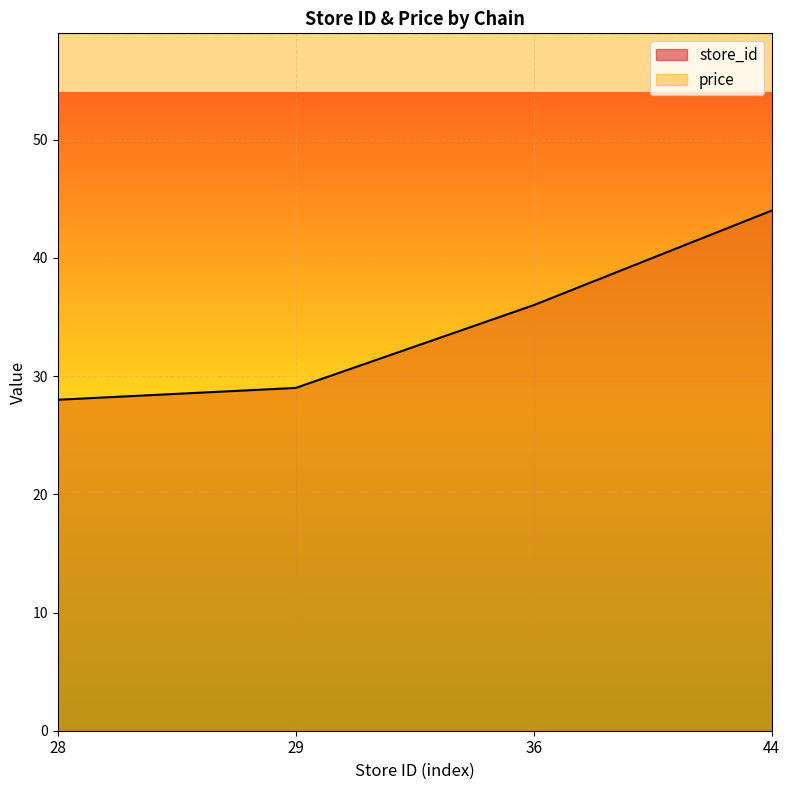

List the labels in order of value, largest first.

44, 36, 29, 28